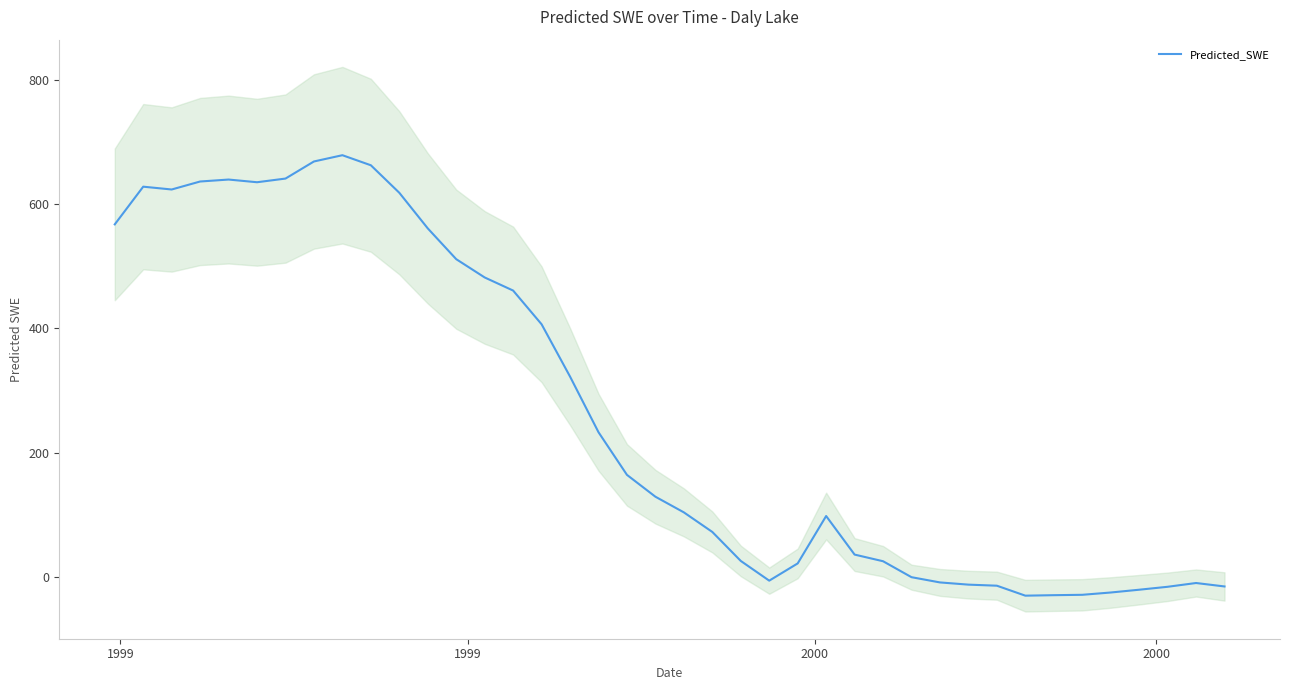

How many interior local peaks (higher than both neighbors) does the data have?

5